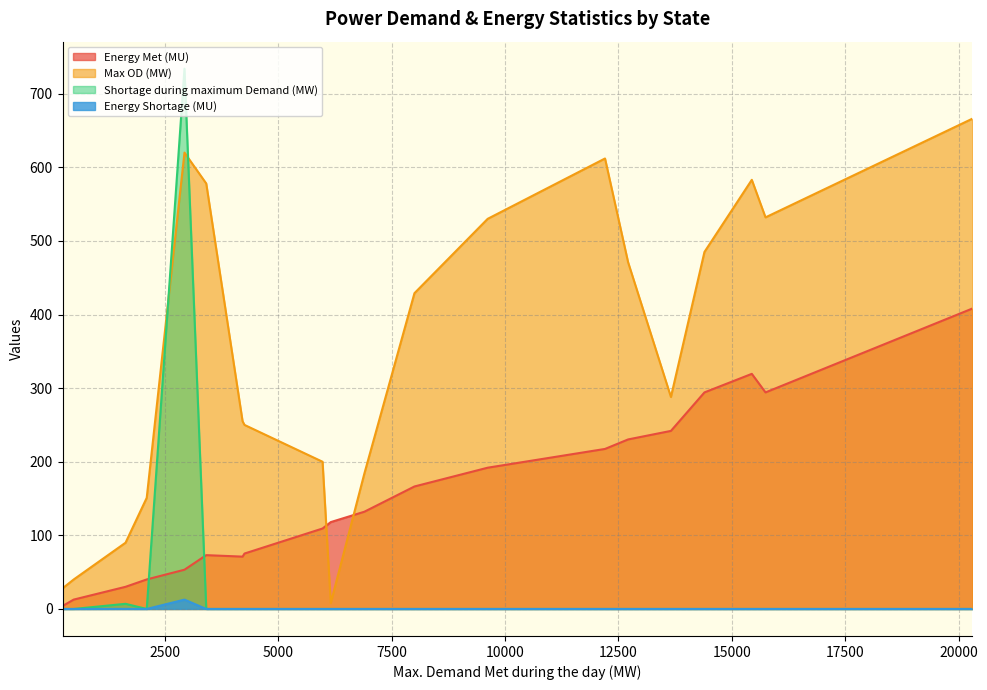

What is the minimum value for Max OD (MW)?

8.0